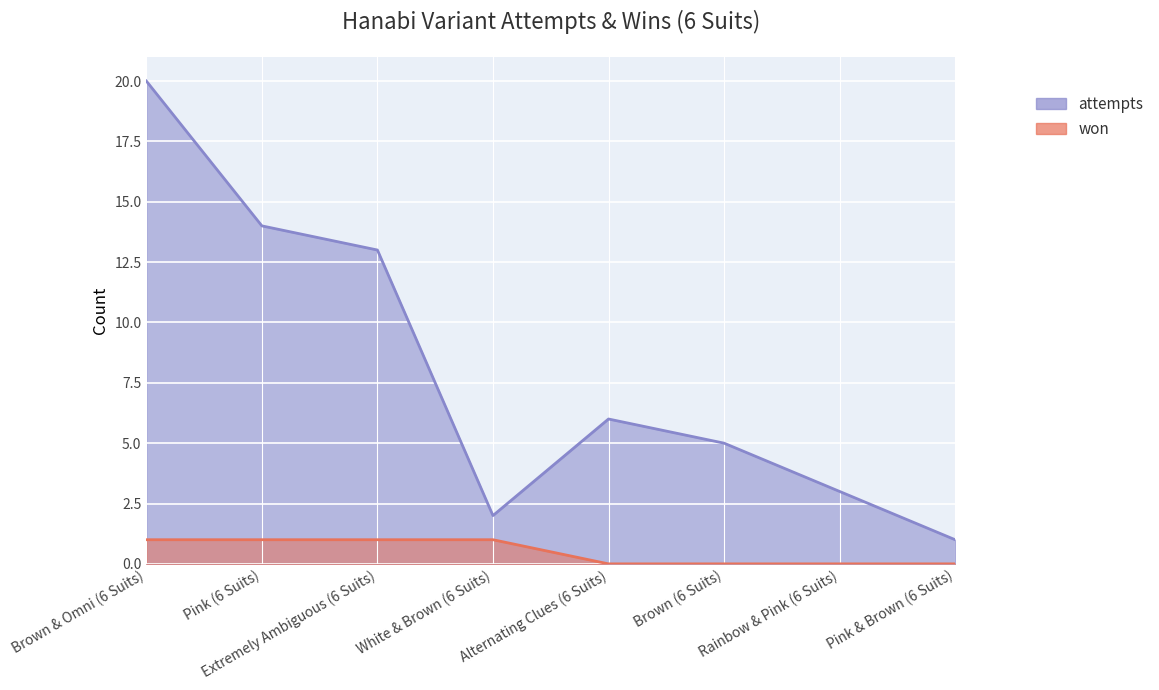

Reading right to left, extract all data points from this chart.

won: 0	0	0	0	1	1	1	1
attempts: 1	3	5	6	2	13	14	20